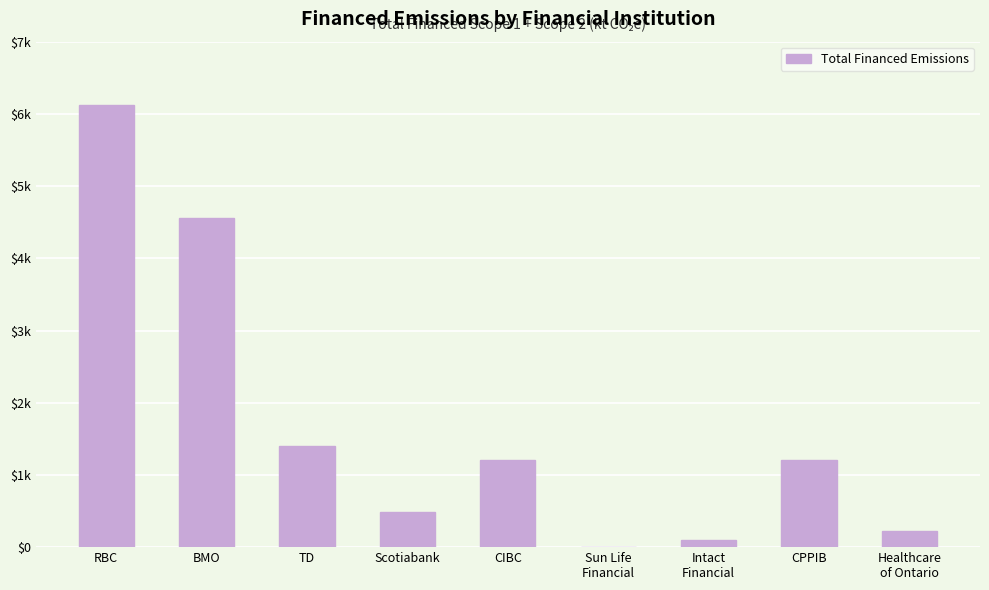

Approximately how many times larger is the value at RBC compared to Intact
Financial?

64.3